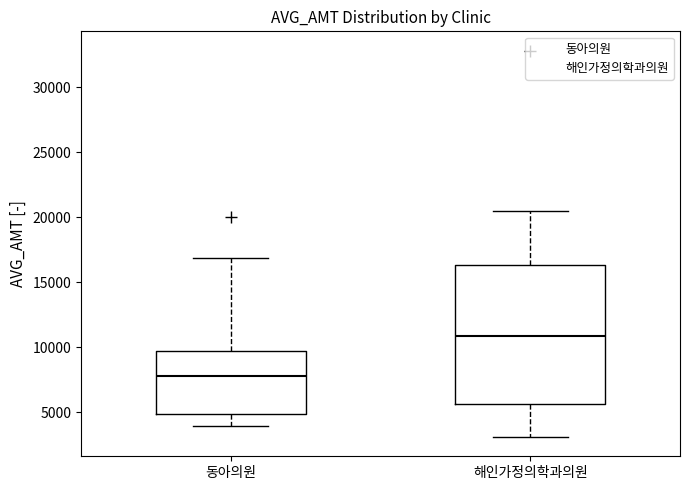

Which box's median line is the lowest?

동아의원